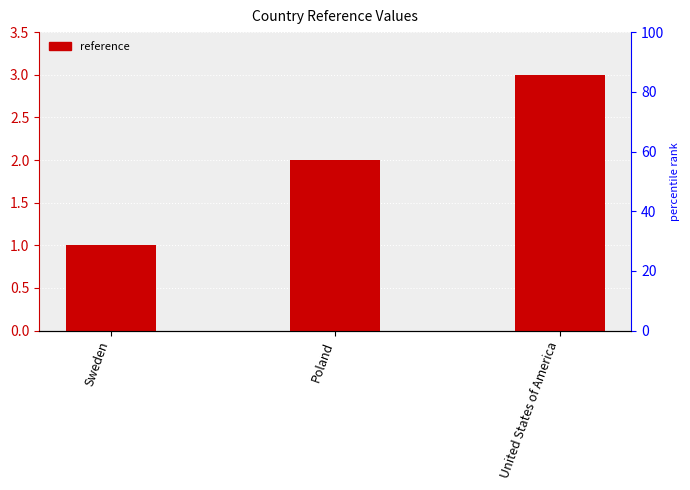

List the labels in order of value, smallest first.

Sweden, Poland, United States of America